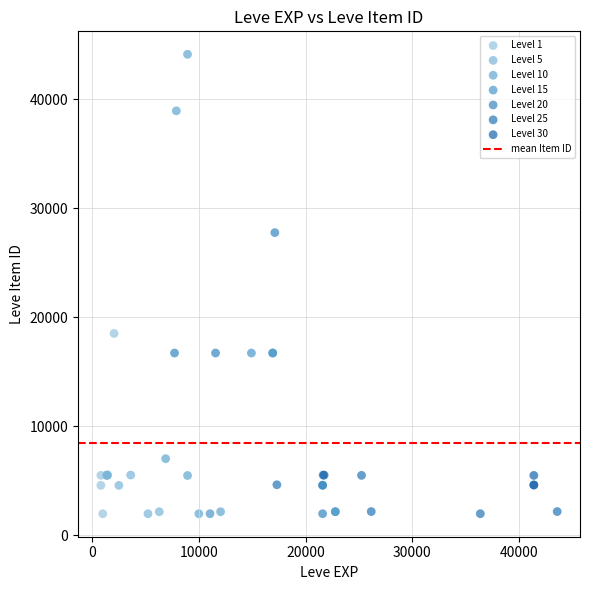

Which series contains the highest Y value?

Level 10